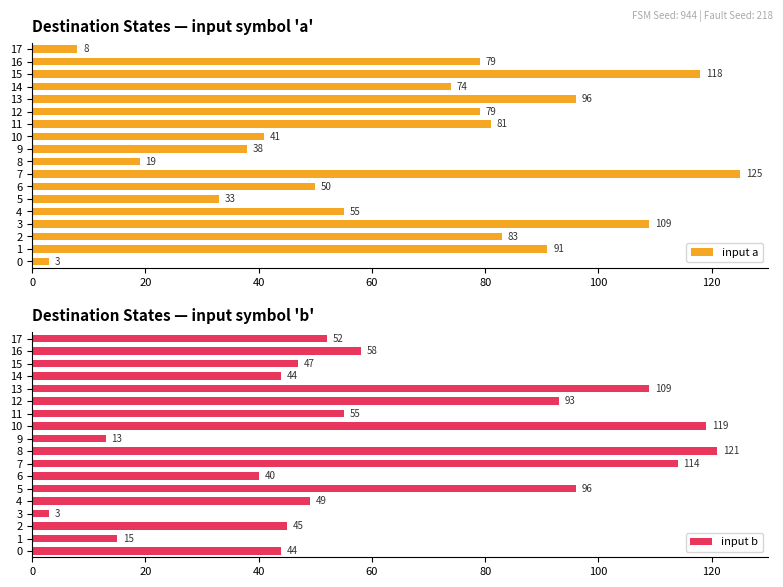

What are all the series names shown in the legend?

input a, input b